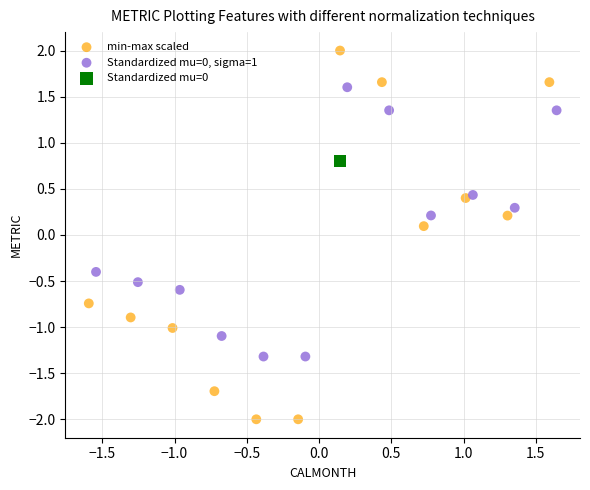

Which series contains the highest Y value?

min-max scaled